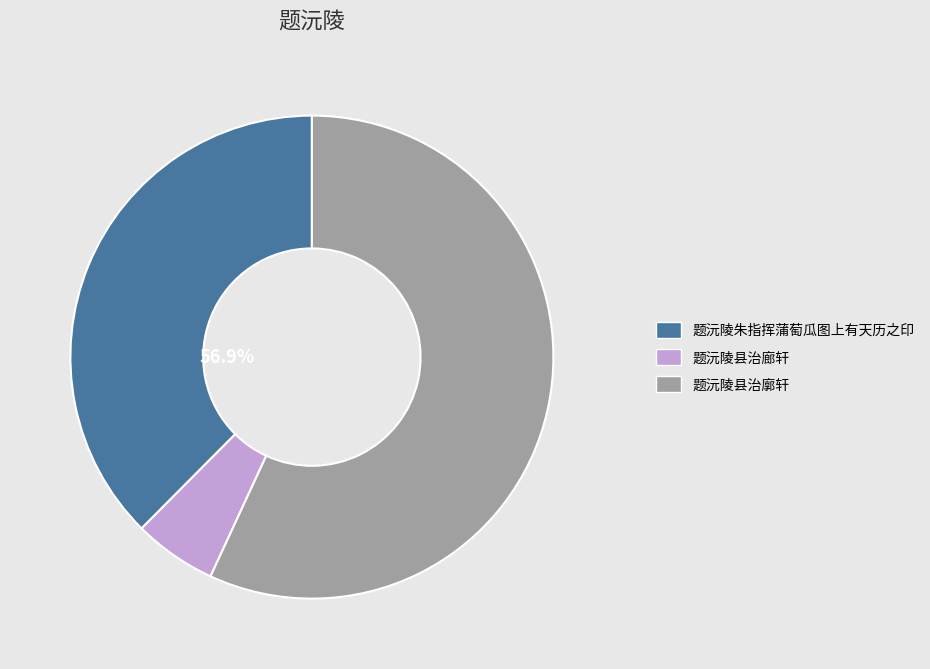

What portion of the pie excludes 题沅陵县治廊轩?

94.4%